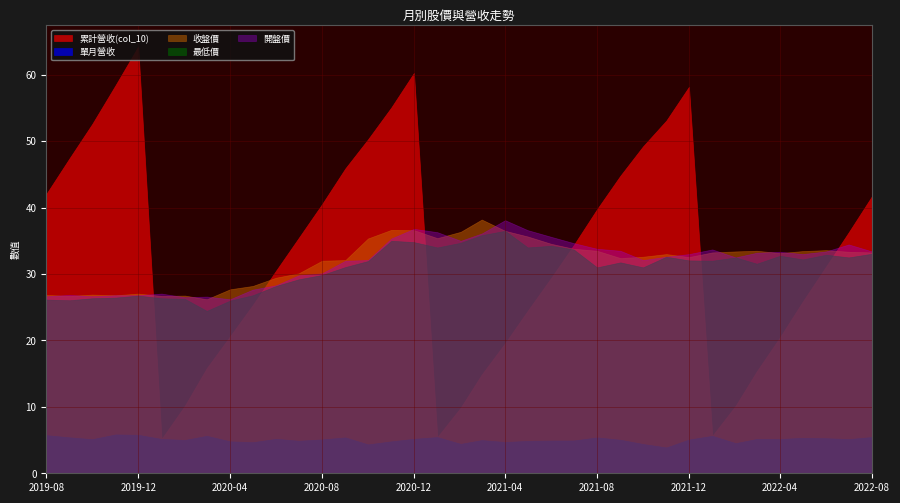

Reading right to left, list all the values displayed in this chart.

累計營收(col_10): 2022-08-01=41.7	2022-07-01=36.3	2022-06-01=31.1	2022-05-01=25.9	2022-04-01=20.5	2022-03-01=15.3	2022-02-01=10.2	2022-01-01=5.6	2021-12-01=58.2	2021-11-01=53.1	2021-10-01=49.2	2021-09-01=44.8	2021-08-01=39.8	2021-07-01=34.3	2021-06-01=29.4	2021-05-01=24.5	2021-04-01=19.6	2021-03-01=14.9	2021-02-01=9.9	2021-01-01=5.5	2020-12-01=60.3	2020-11-01=55.1	2020-10-01=50.3	2020-09-01=45.9	2020-08-01=40.5	2020-07-01=35.4	2020-06-01=30.5	2020-05-01=25.3	2020-04-01=20.6	2020-03-01=15.8	2020-02-01=10.2	2020-01-01=5.2	2019-12-01=64.2	2019-11-01=58.4	2019-10-01=52.6	2019-09-01=47.5	2019-08-01=42.0
單月營收: 2022-08-01=5.5	2022-07-01=5.2	2022-06-01=5.3	2022-05-01=5.3	2022-04-01=5.2	2022-03-01=5.2	2022-02-01=4.5	2022-01-01=5.6	2021-12-01=5.1	2021-11-01=3.9	2021-10-01=4.4	2021-09-01=5.0	2021-08-01=5.4	2021-07-01=4.9	2021-06-01=4.9	2021-05-01=4.9	2021-04-01=4.7	2021-03-01=5.0	2021-02-01=4.4	2021-01-01=5.5	2020-12-01=5.2	2020-11-01=4.8	2020-10-01=4.3	2020-09-01=5.4	2020-08-01=5.1	2020-07-01=4.9	2020-06-01=5.2	2020-05-01=4.7	2020-04-01=4.8	2020-03-01=5.6	2020-02-01=5.0	2020-01-01=5.2	2019-12-01=5.8	2019-11-01=5.8	2019-10-01=5.1	2019-09-01=5.4	2019-08-01=5.7
收盤價: 2022-08-01=33.2	2022-07-01=33.4	2022-06-01=33.6	2022-05-01=33.5	2022-04-01=33.1	2022-03-01=33.5	2022-02-01=33.4	2022-01-01=33.2	2021-12-01=32.5	2021-11-01=33.0	2021-10-01=32.6	2021-09-01=32.4	2021-08-01=33.5	2021-07-01=33.8	2021-06-01=34.5	2021-05-01=35.6	2021-04-01=36.5	2021-03-01=38.2	2021-02-01=36.4	2021-01-01=35.4	2020-12-01=36.6	2020-11-01=36.6	2020-10-01=35.4	2020-09-01=32.1	2020-08-01=32.0	2020-07-01=30.1	2020-06-01=29.4	2020-05-01=28.2	2020-04-01=27.7	2020-03-01=26.2	2020-02-01=26.8	2020-01-01=26.7	2019-12-01=27.1	2019-11-01=26.8	2019-10-01=26.9	2019-09-01=26.7	2019-08-01=26.9
最低價: 2022-08-01=33.0	2022-07-01=32.5	2022-06-01=32.9	2022-05-01=32.2	2022-04-01=32.8	2022-03-01=31.6	2022-02-01=32.5	2022-01-01=32.0	2021-12-01=32.0	2021-11-01=32.6	2021-10-01=31.0	2021-09-01=31.8	2021-08-01=31.0	2021-07-01=33.7	2021-06-01=34.2	2021-05-01=34.0	2021-04-01=36.5	2021-03-01=35.9	2021-02-01=34.7	2021-01-01=34.0	2020-12-01=34.8	2020-11-01=35.0	2020-10-01=31.9	2020-09-01=31.1	2020-08-01=29.9	2020-07-01=29.2	2020-06-01=28.2	2020-05-01=26.8	2020-04-01=26.0	2020-03-01=24.4	2020-02-01=26.2	2020-01-01=26.4	2019-12-01=26.8	2019-11-01=26.4	2019-10-01=26.4	2019-09-01=26.1	2019-08-01=26.1
開盤價: 2022-08-01=33.4	2022-07-01=34.5	2022-06-01=33.4	2022-05-01=33.0	2022-04-01=33.4	2022-03-01=33.2	2022-02-01=32.5	2022-01-01=33.7	2021-12-01=33.0	2021-11-01=32.6	2021-10-01=32.1	2021-09-01=33.5	2021-08-01=33.8	2021-07-01=34.6	2021-06-01=35.6	2021-05-01=36.6	2021-04-01=38.1	2021-03-01=36.1	2021-02-01=35.0	2021-01-01=36.3	2020-12-01=36.8	2020-11-01=35.4	2020-10-01=32.1	2020-09-01=32.0	2020-08-01=30.1	2020-07-01=29.8	2020-06-01=28.3	2020-05-01=27.6	2020-04-01=26.2	2020-03-01=26.6	2020-02-01=26.5	2020-01-01=27.1	2019-12-01=26.8	2019-11-01=26.8	2019-10-01=26.6	2019-09-01=26.9	2019-08-01=26.6